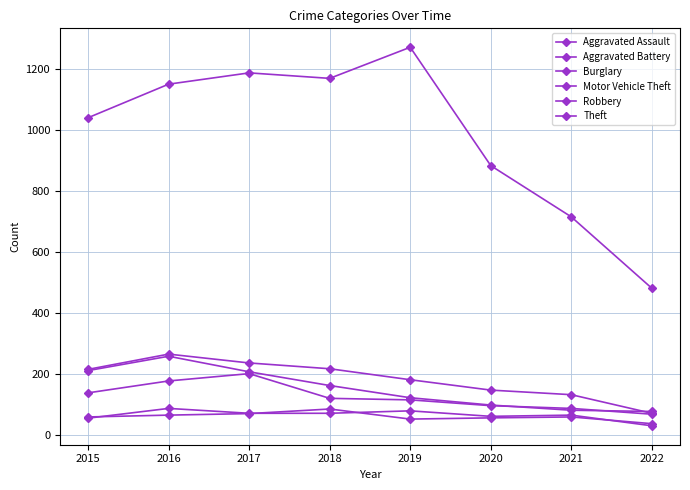

How many lines are shown in the chart?

6